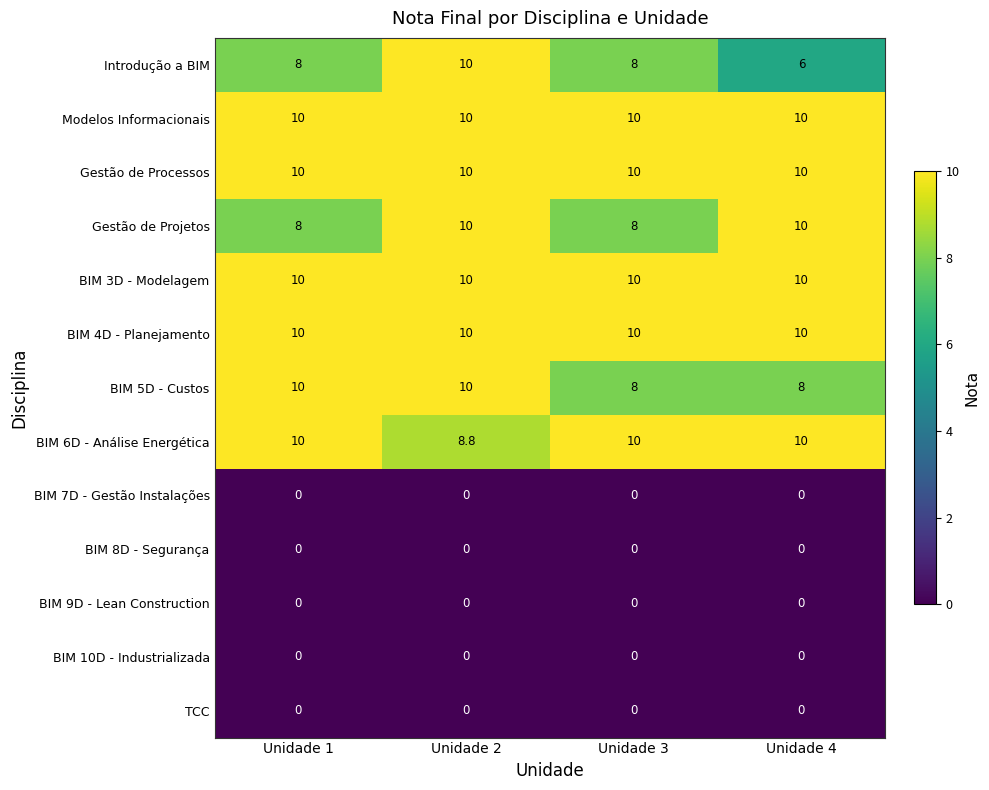

What is the approximate value of BIM 5D - Custos at Unidade 3?

8.0